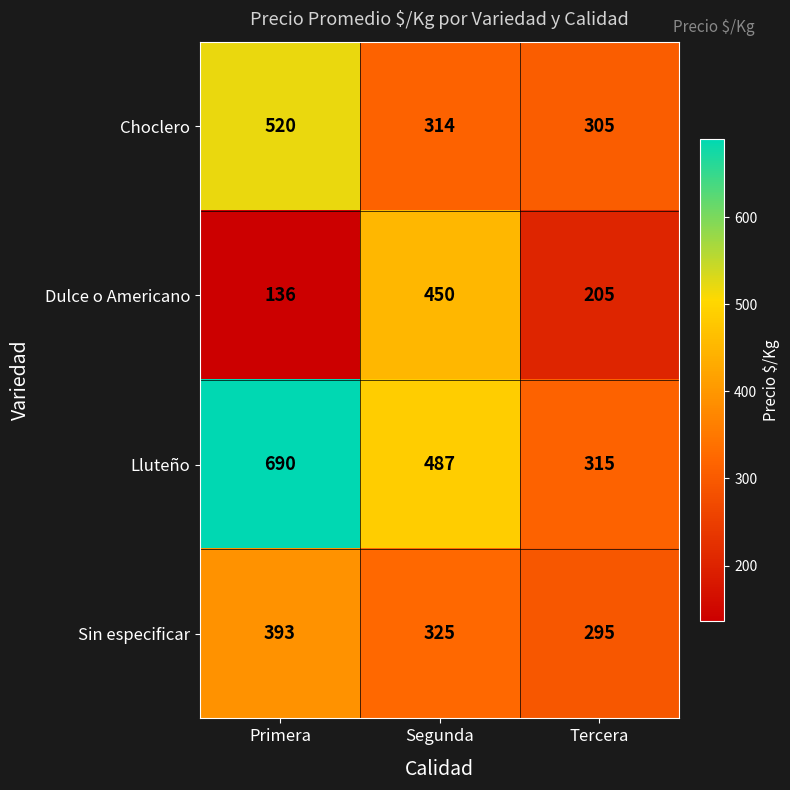

True or false: Choclero has a value of 520 at Primera.

True